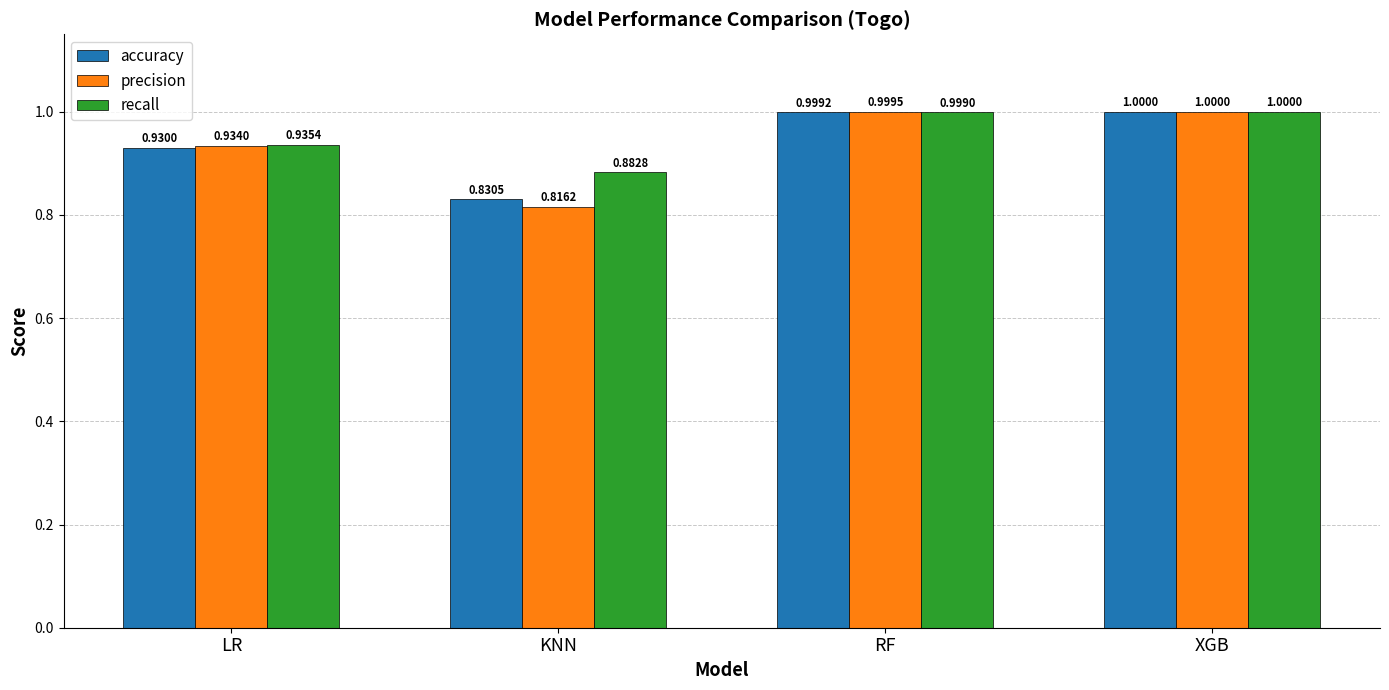

What is the label of the 4th bar from the left?

XGB